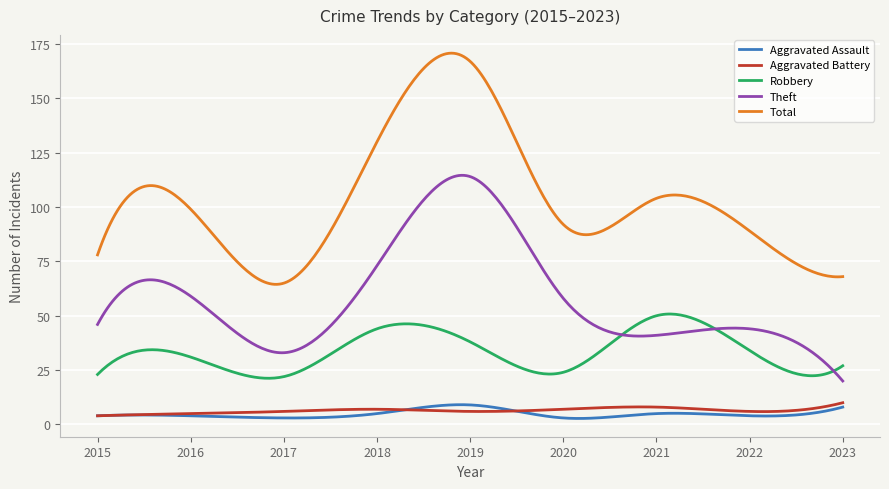

True or false: Theft and Aggravated Battery cross at least once.

False